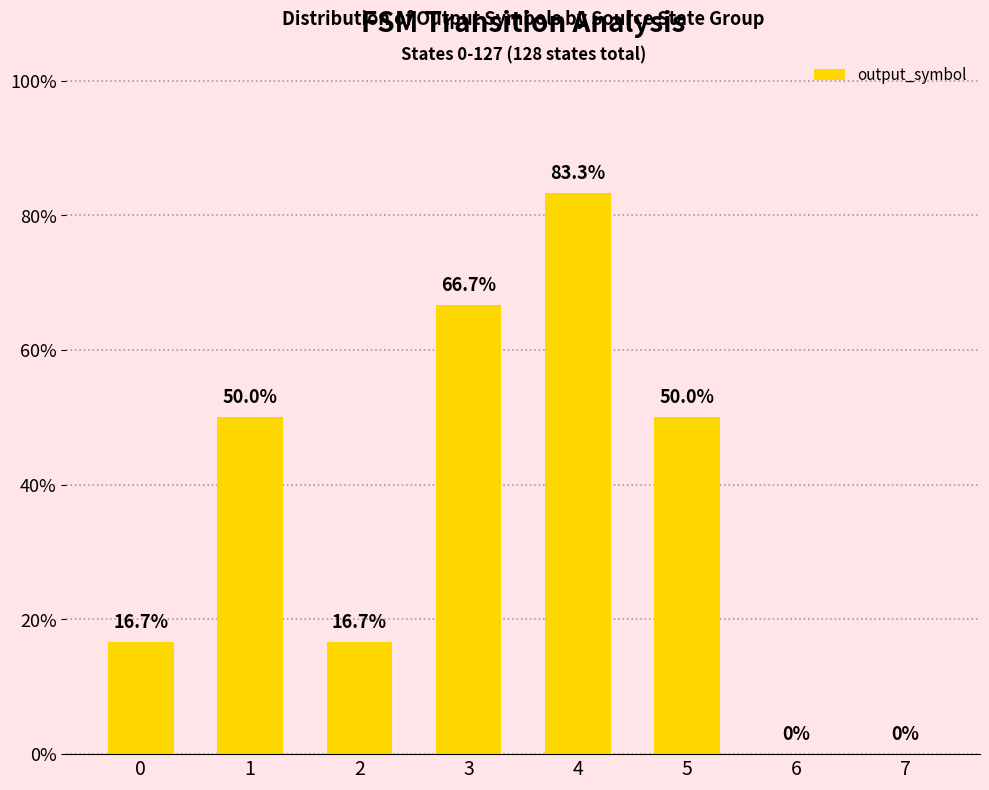

What is the approximate value at 3?

66.7